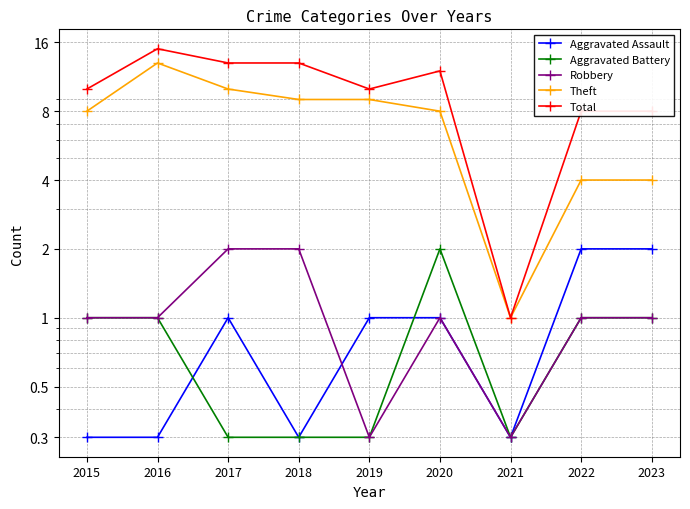

How many Aggravated Assault values are between 0 and 1?

7